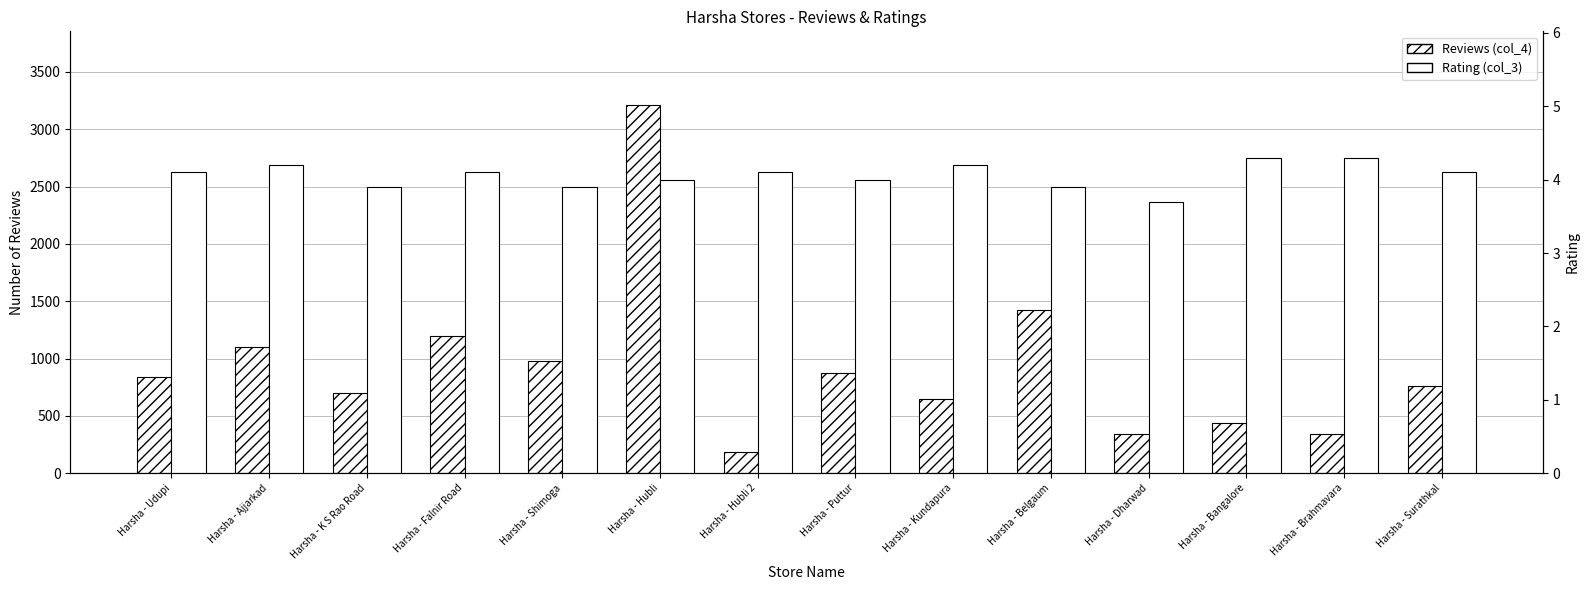

What is the approximate value of Reviews (col_4) at Harsha - Brahmavara?

344.0